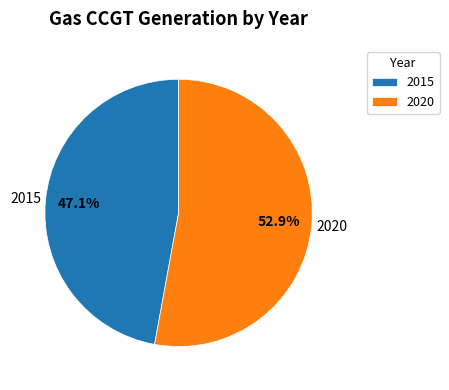

Rank the categories by value from highest to lowest.

2020, 2015